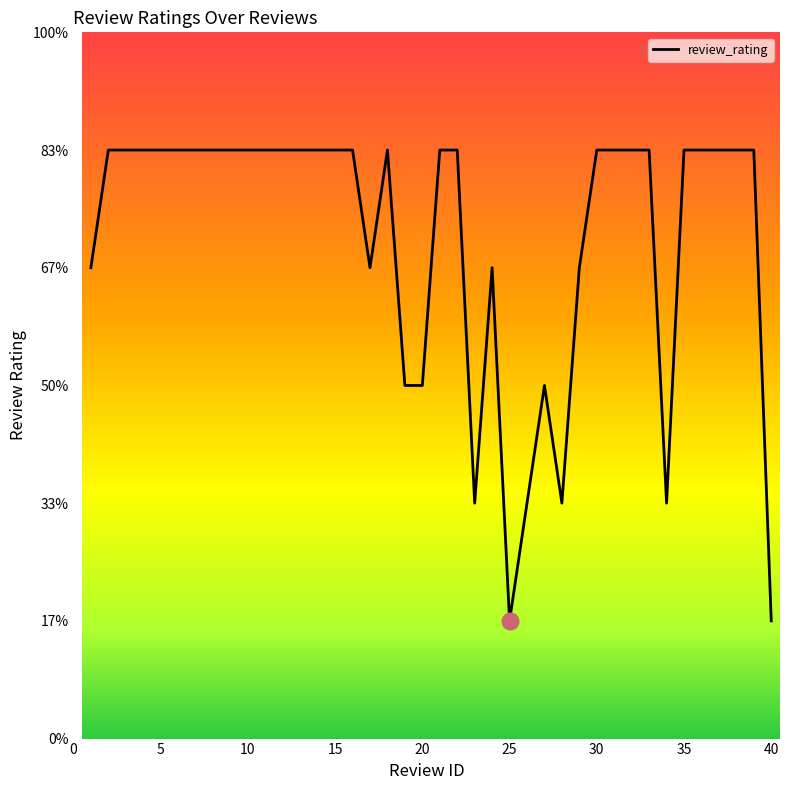

Does the chart have visible grid lines?

No